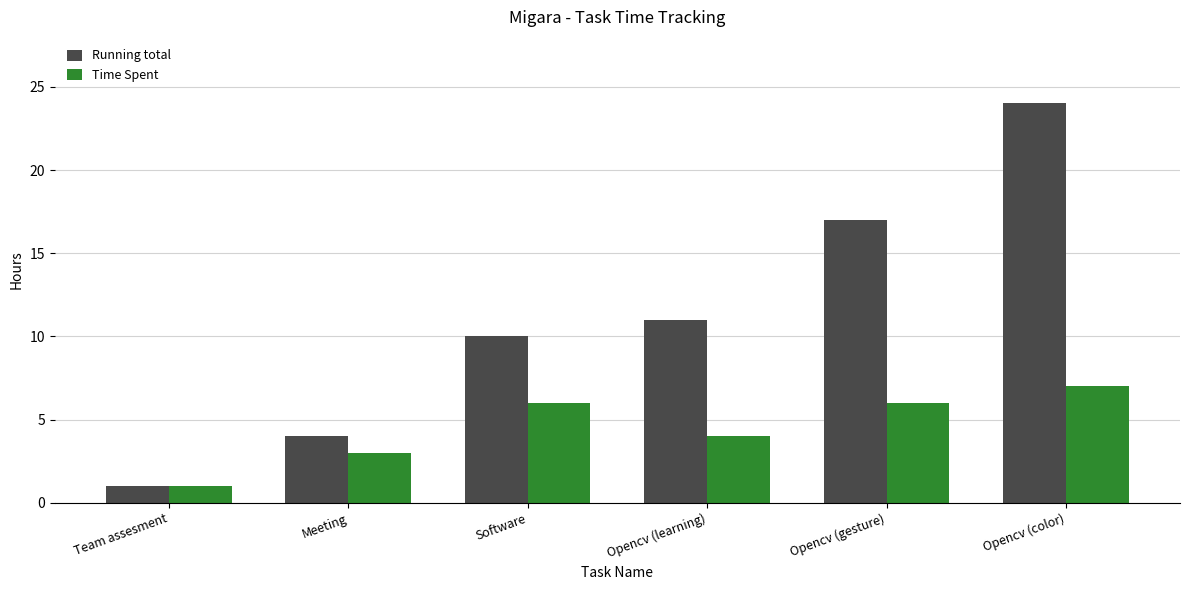

What position from the right is Opencv (gesture)?

2